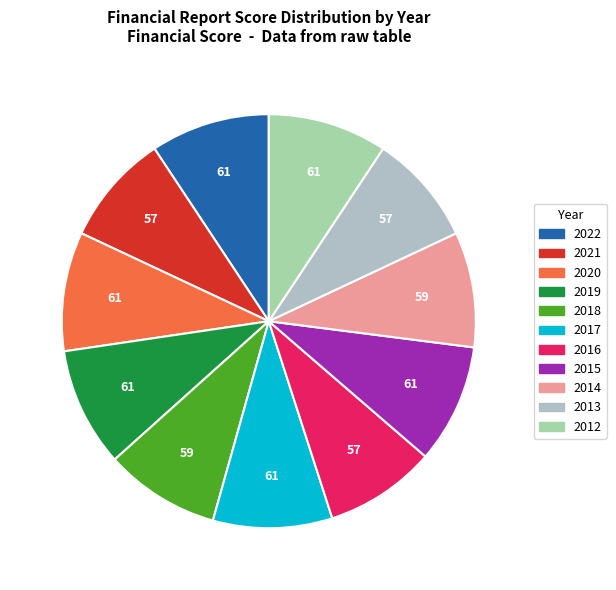

Combined, do 2014 and 2017 account for over 50%?

No